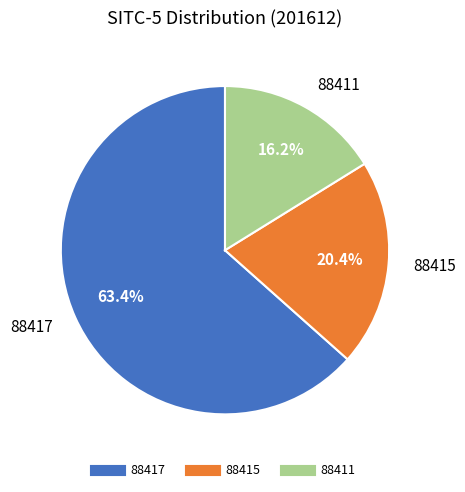

What percentage is the 88417 slice, to the nearest percent?

63%